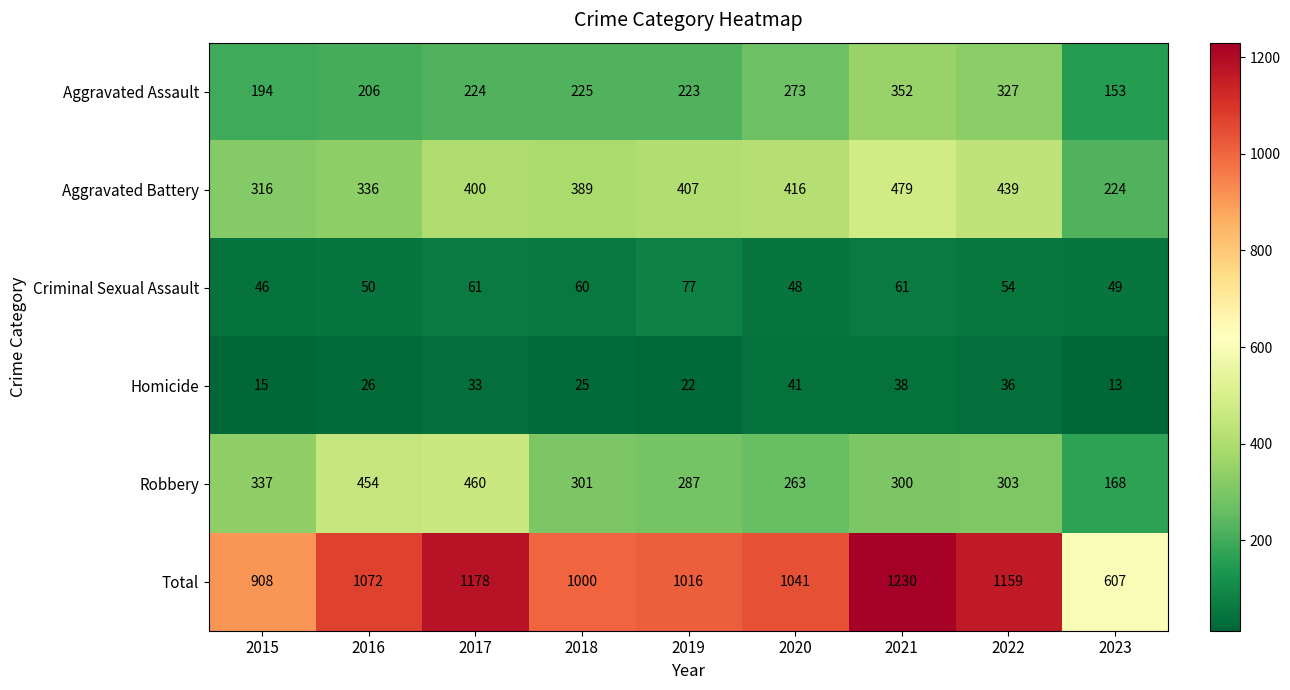

Which series has the largest range (max minus min)?

Total